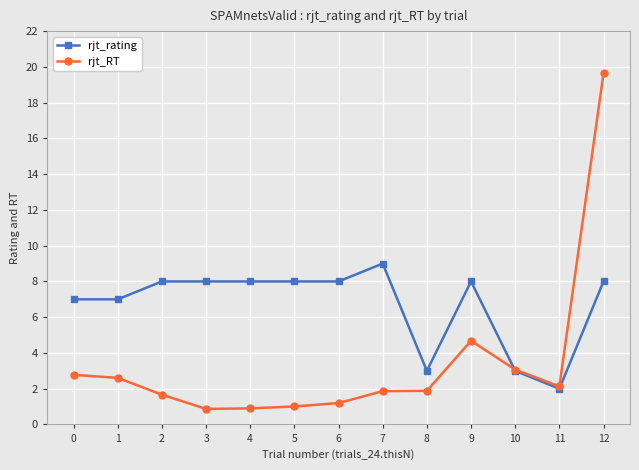

Is the value of rjt_RT at 3 greater than the value of rjt_rating at 3?

No